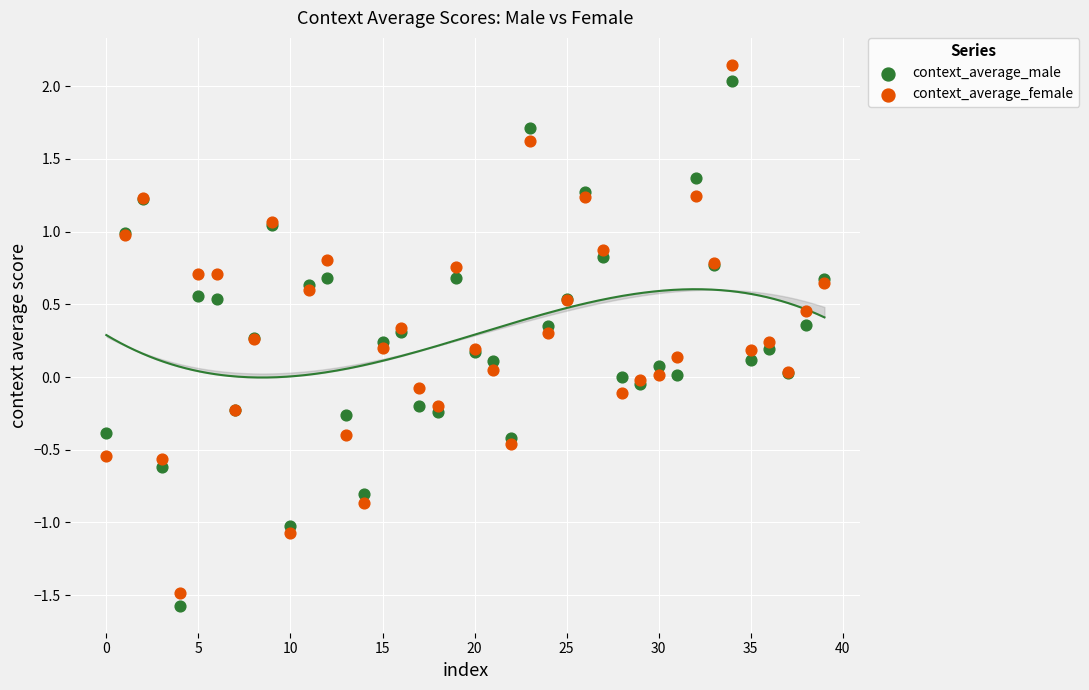

Which series has the largest Y range (max minus min)?

context_average_female